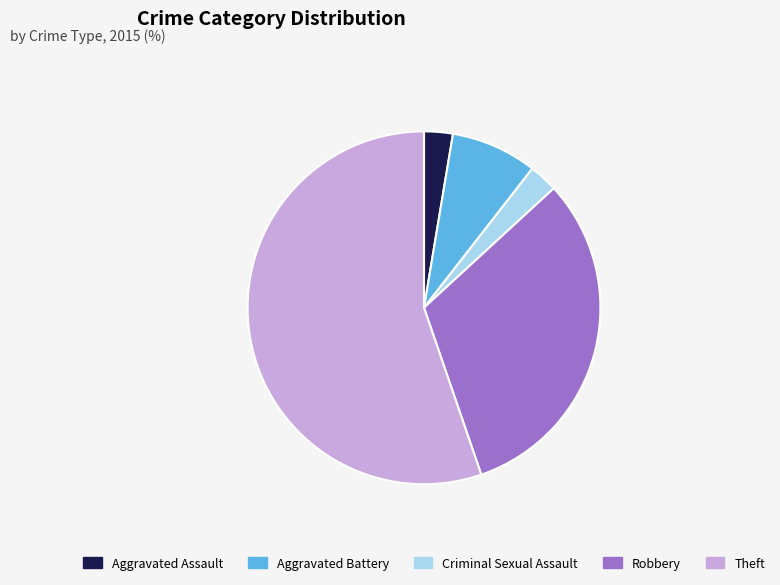

True or false: Criminal Sexual Assault accounts for 3% of the total.

True